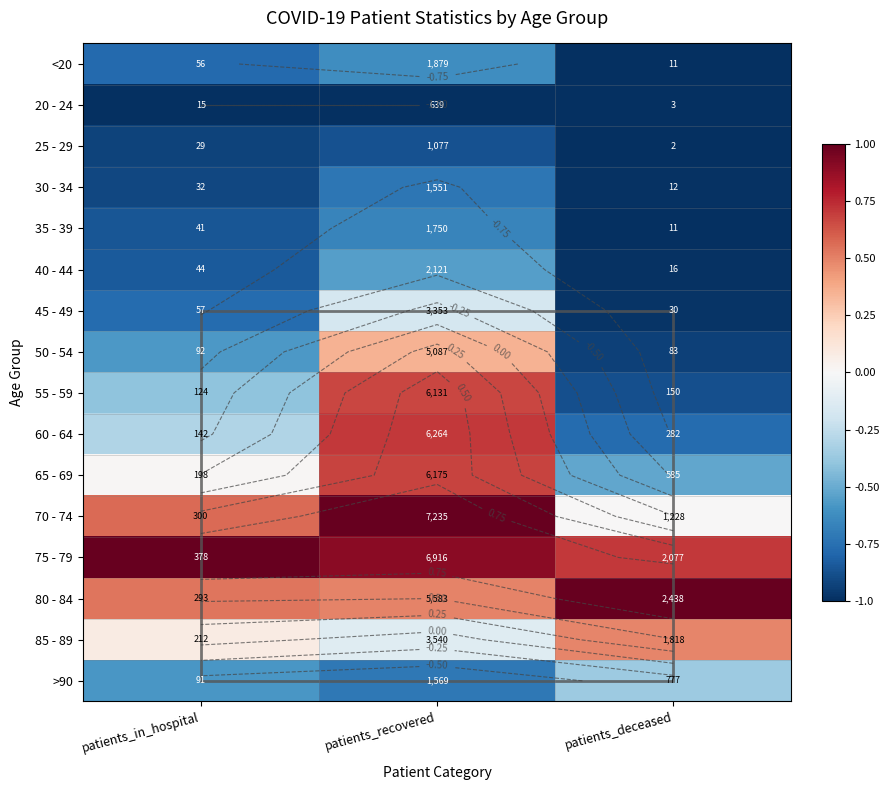

Which series has the largest total across all categories?

75 - 79